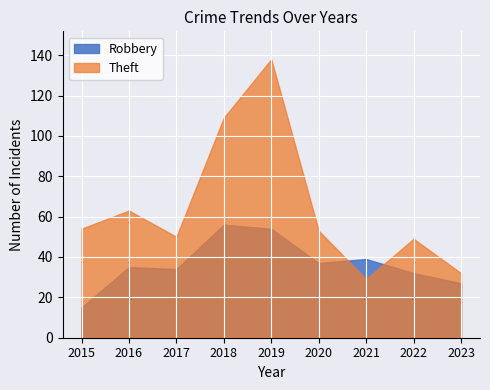

Where is the first local maximum for Robbery?

2016